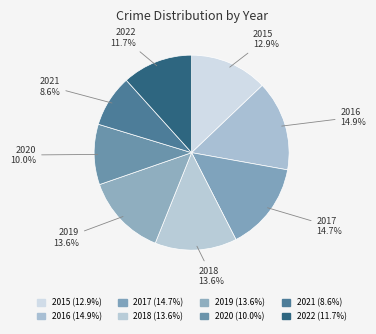

Count the number of slices in the pie.

8